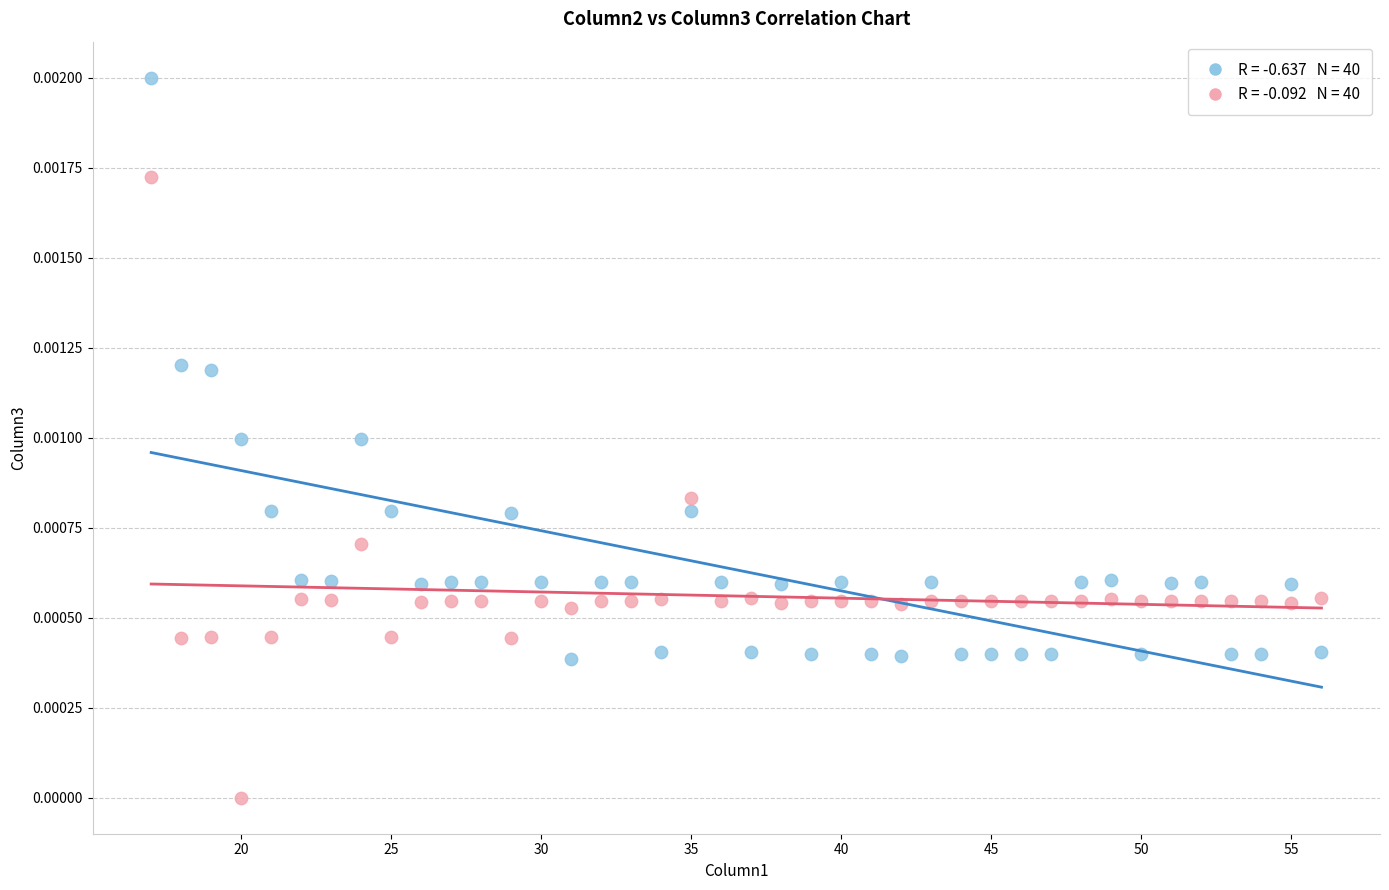

Across all data points, what is the range of X values (max minus min)?

39.0